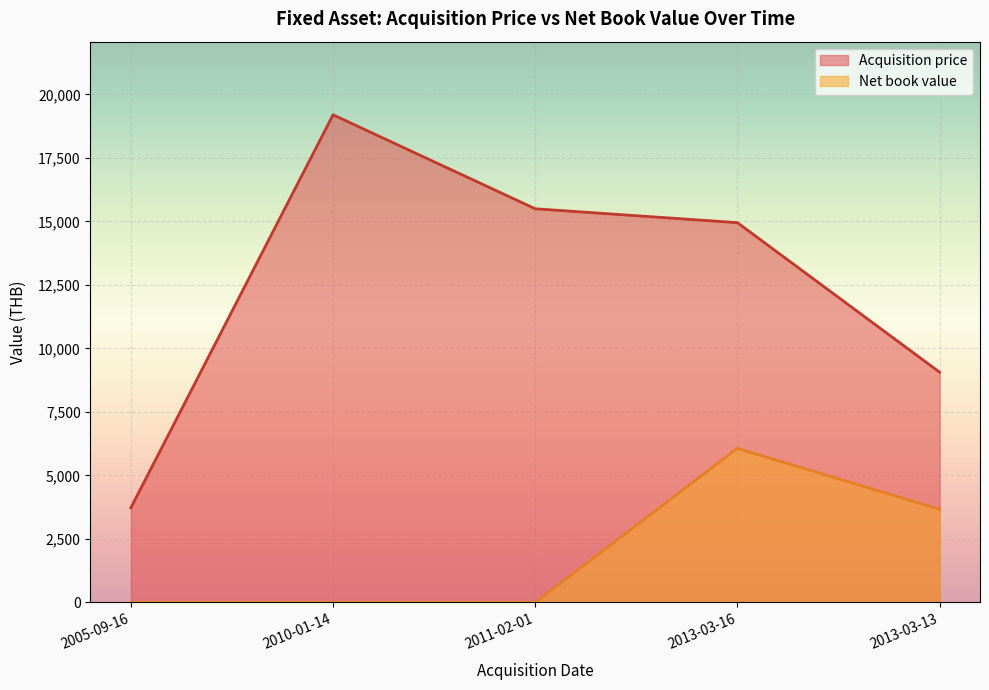

How many interior local peaks does the Net book value series have?

1